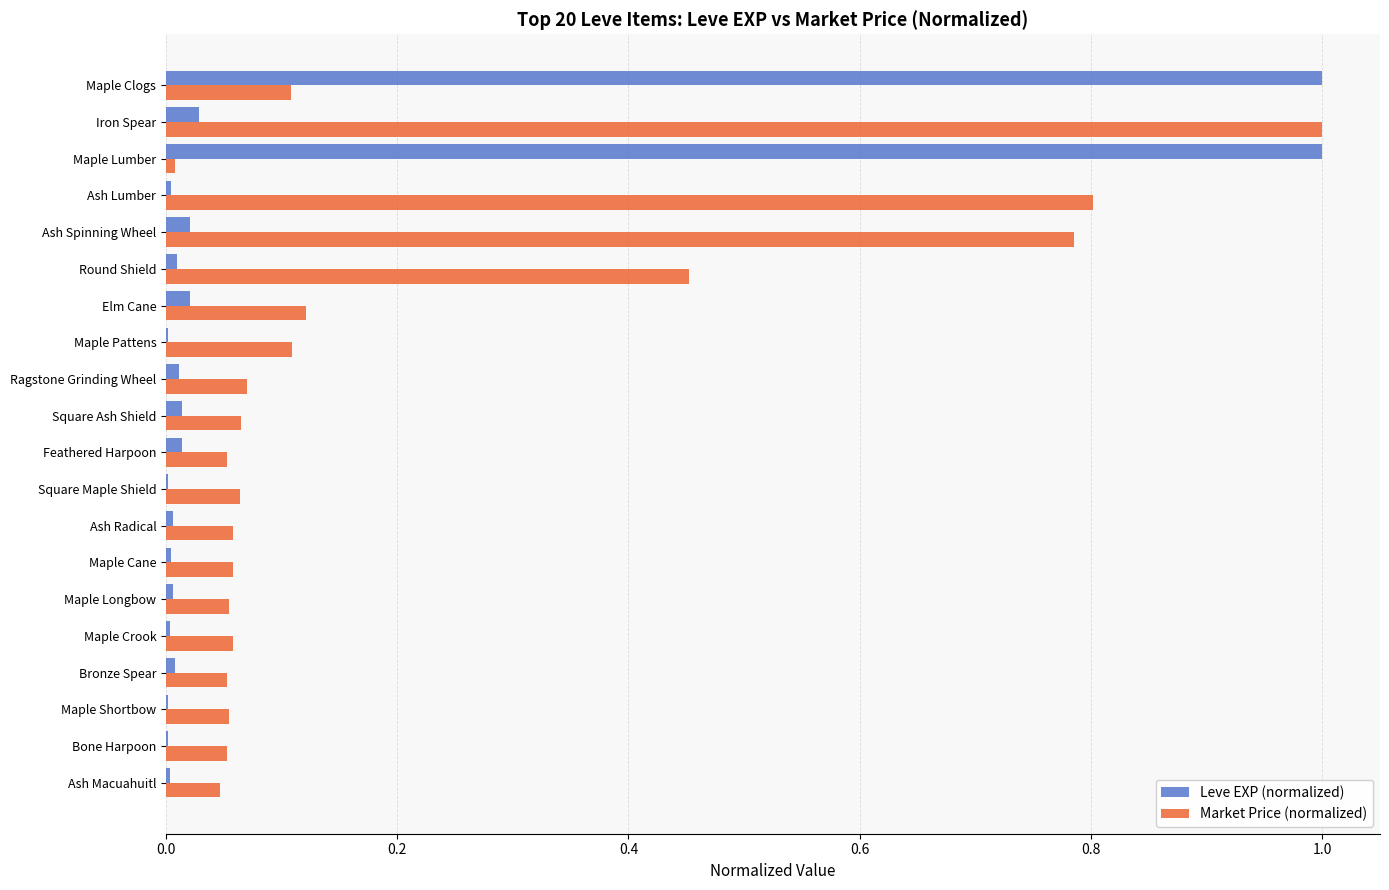

What is the greatest value displayed?

1.0